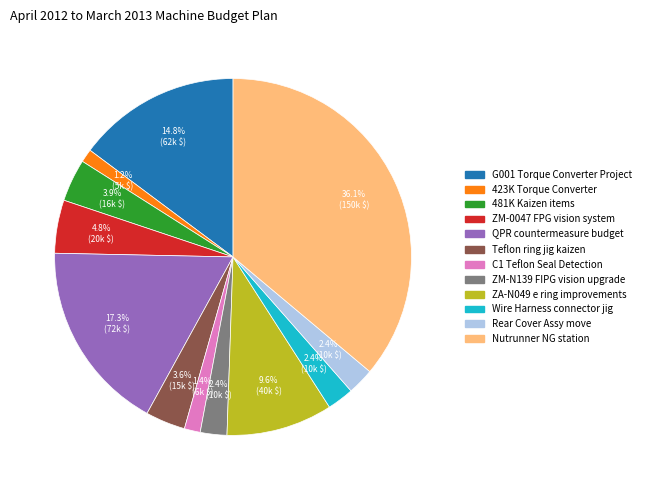

What is the largest slice in the pie chart?

Nutrunner NG station